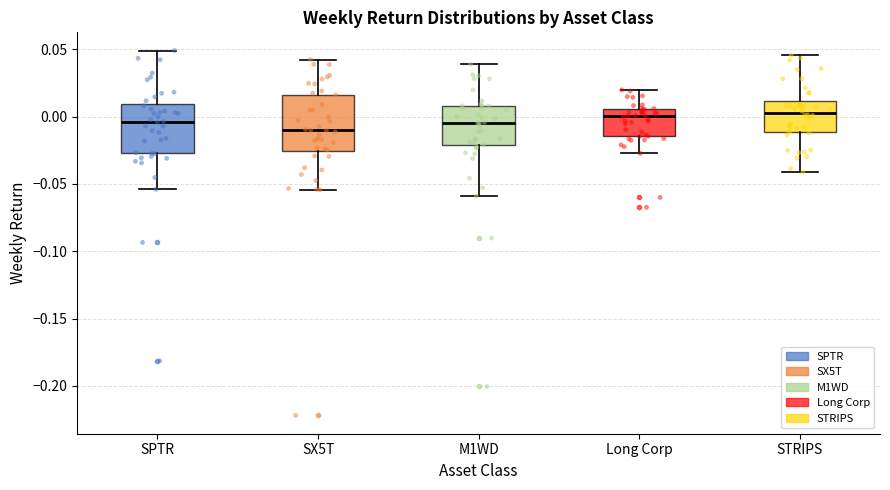

Reading left to right, read every box against the y-axis: the position of its median line, the range the box covers, and the ends of its whiskers. The values are not printed on the chart, so give them approximately, as read against the axis.

SPTR: median -0.005, box -0.025 to 0.010, whiskers -0.055 to 0.050
SX5T: median -0.010, box -0.025 to 0.015, whiskers -0.055 to 0.040
M1WD: median -0.005, box -0.020 to 0.010, whiskers -0.060 to 0.040
Long Corp: median 0.000, box -0.015 to 0.005, whiskers -0.025 to 0.020
STRIPS: median 0.005, box -0.010 to 0.010, whiskers -0.040 to 0.045